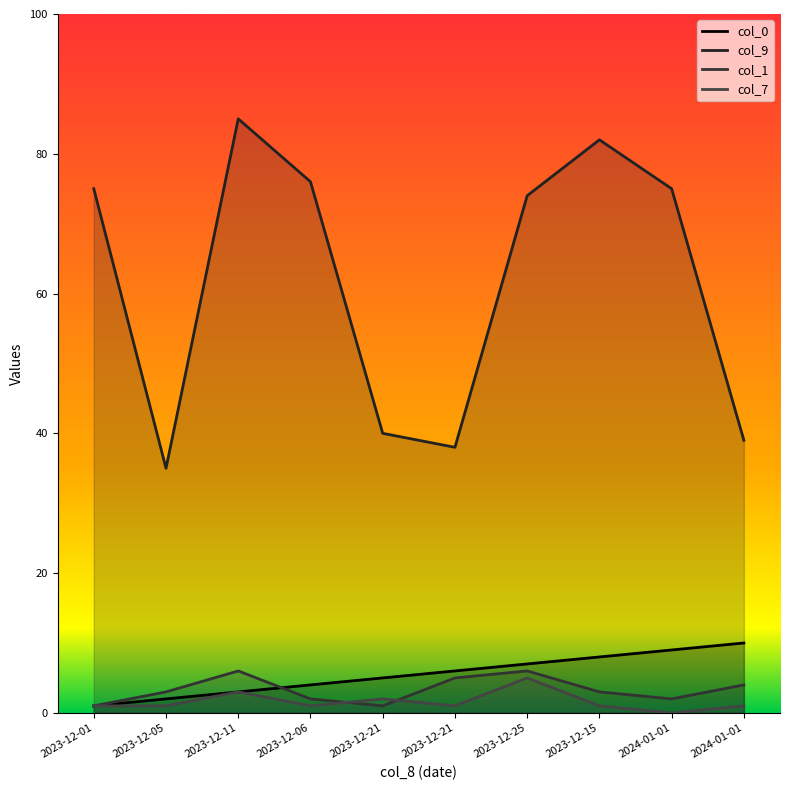

In col_1, how many points are lower than both neighbors (excluding endpoints)?

2